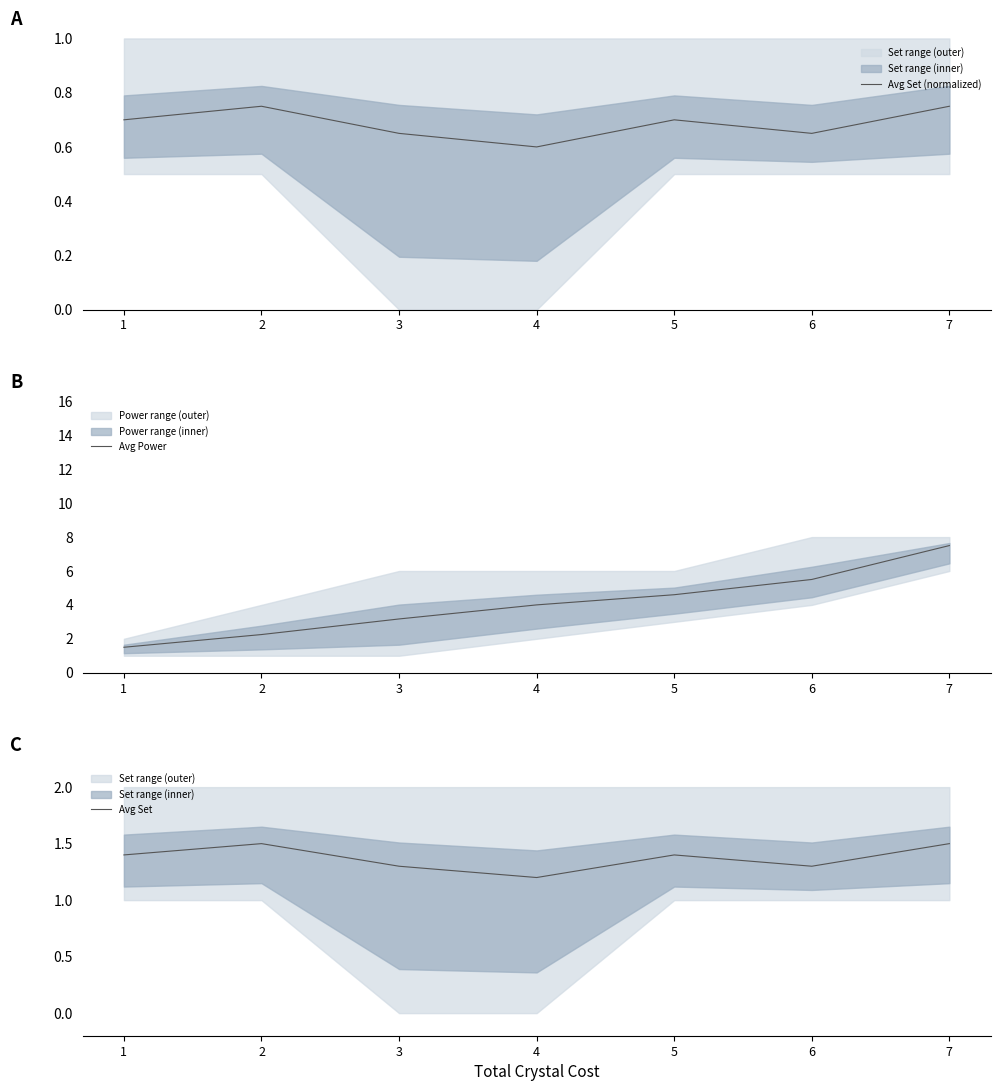

Rank the categories by Avg Set (normalized) value from highest to lowest.

2, 7, 1, 5, 3, 6, 4